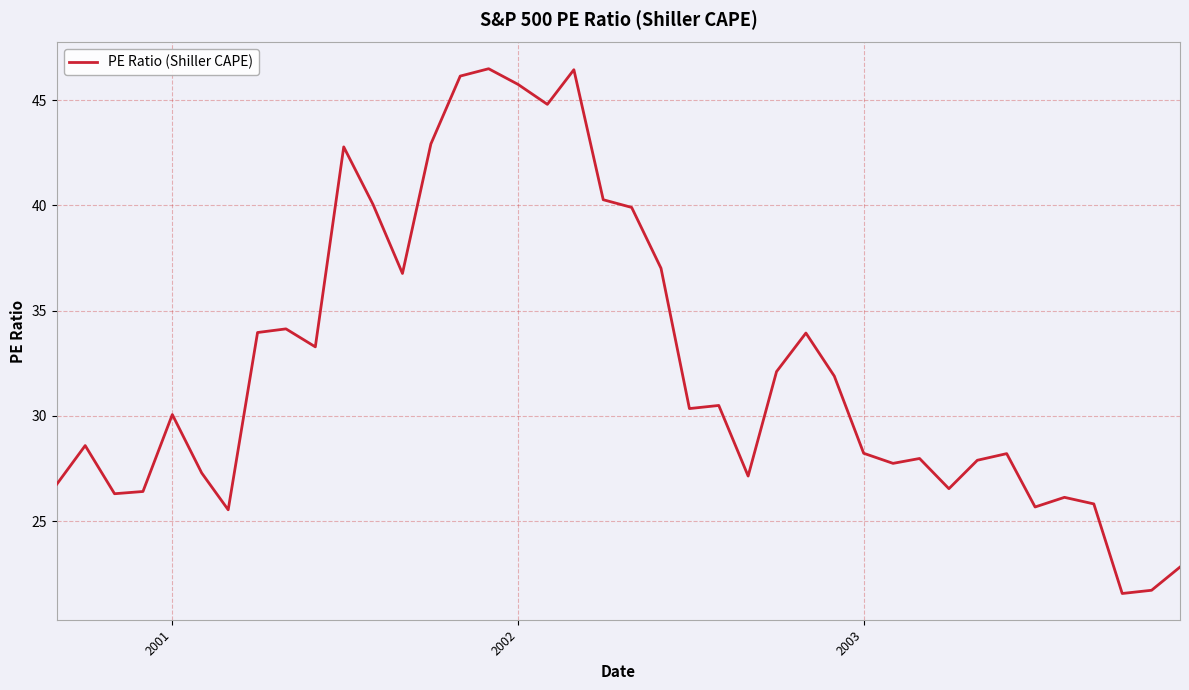

What is the difference between the maximum and minimum values?

24.9